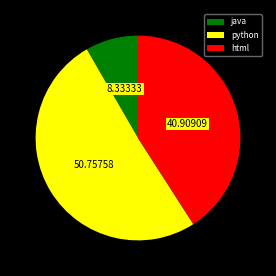

Which category has the biggest portion of the pie?

python